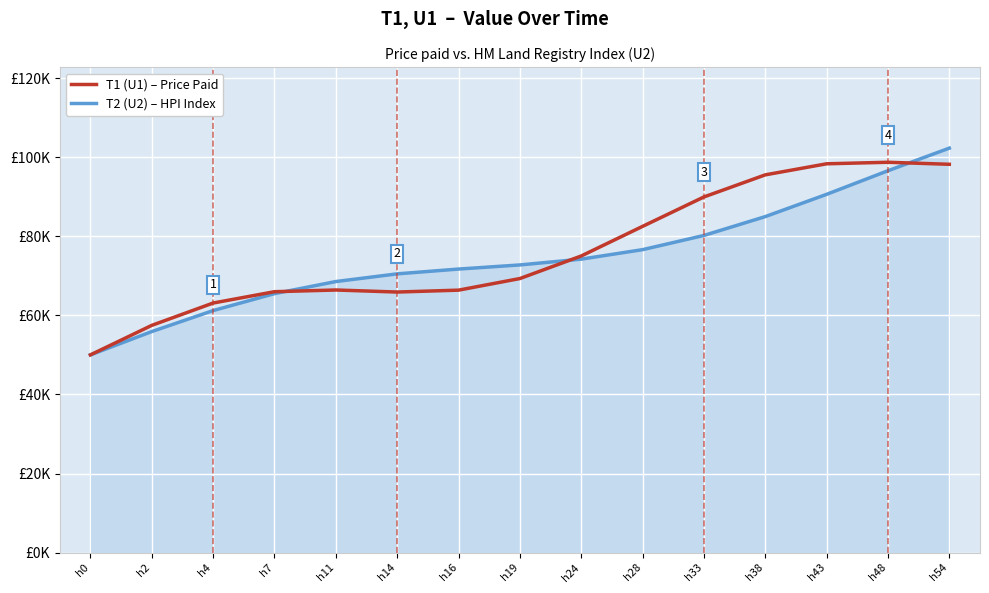

What are all the series names shown in the legend?

T1 (U1) – Price Paid, T2 (U2) – HPI Index